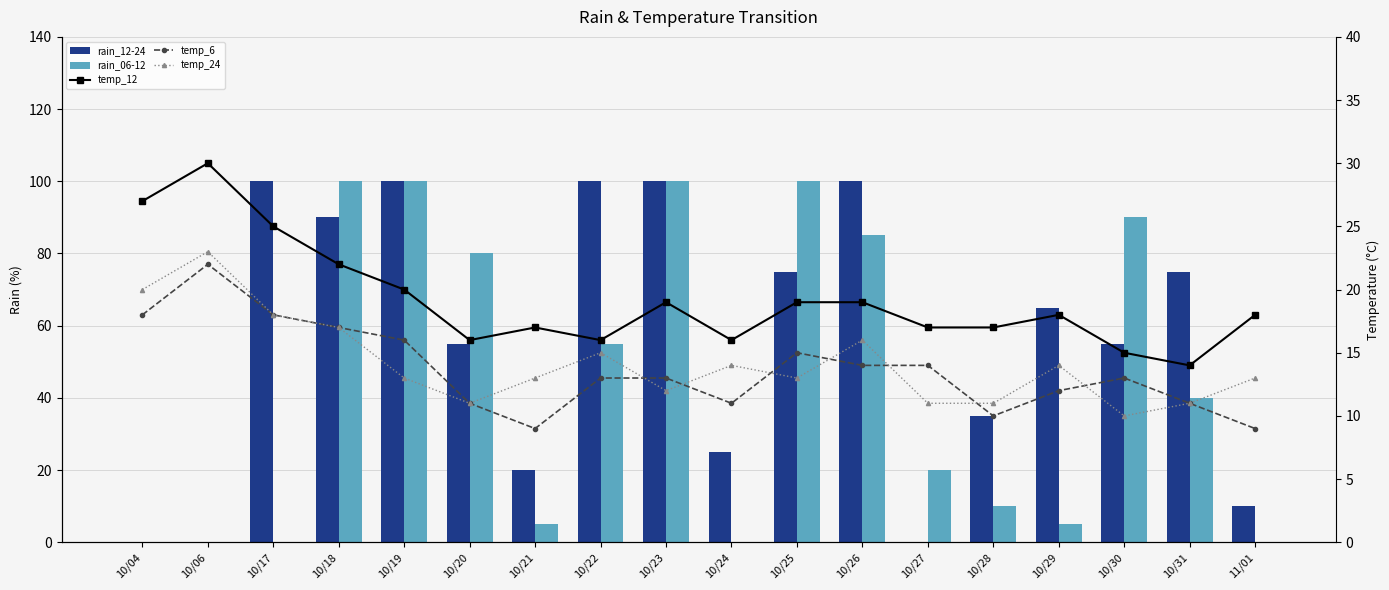

At which category does the chart reach its peak across all series?

10/17